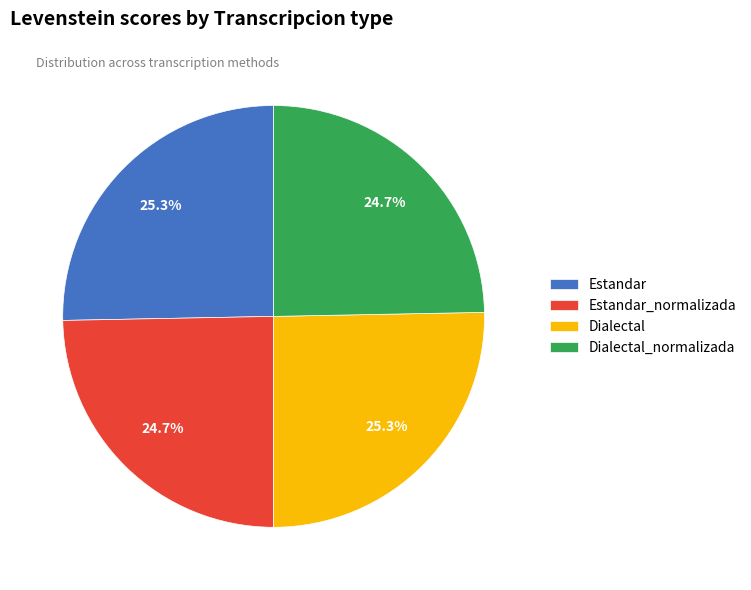

Which has a higher value, Estandar_normalizada or Estandar?

Estandar